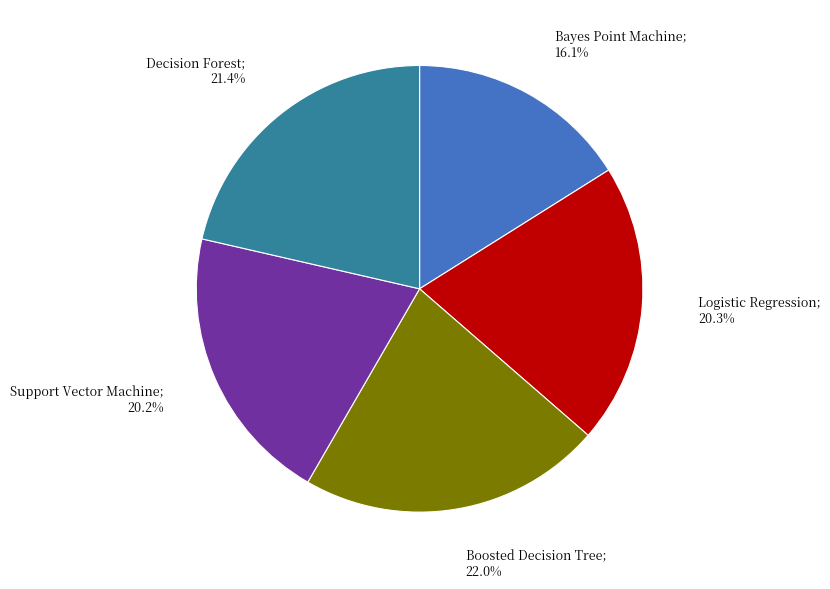

Does any single category account for the majority?

No